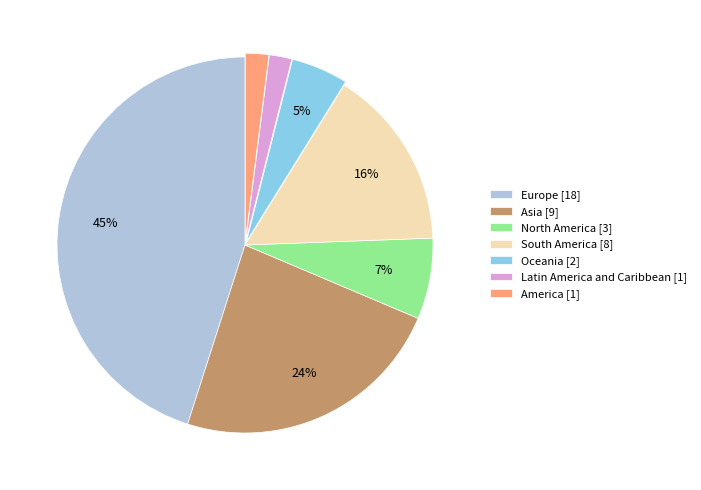

True or false: Asia [9] accounts for 24% of the total.

True